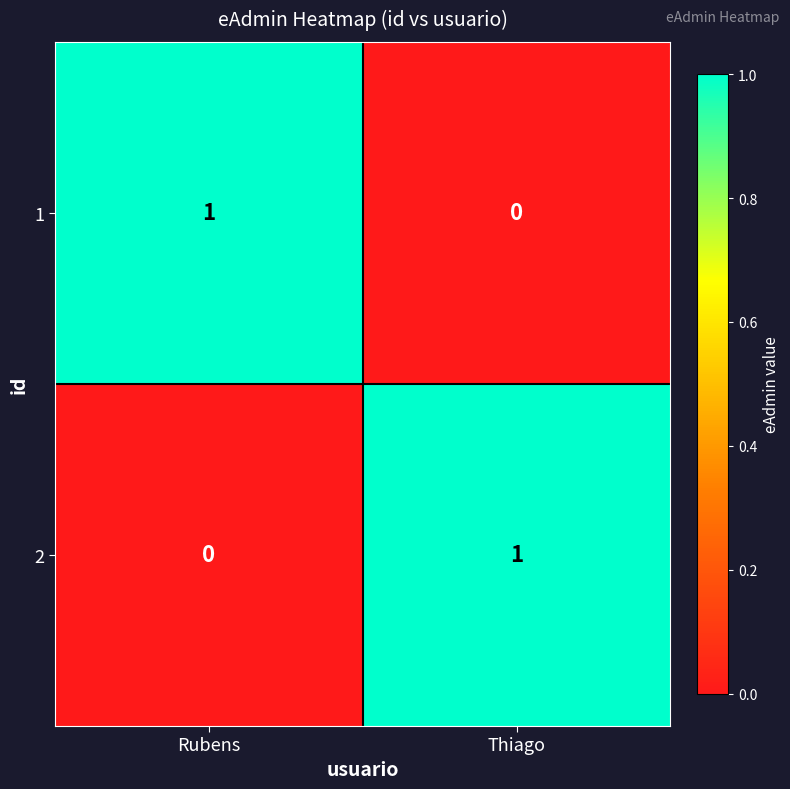

What is the total value across all series at Rubens?

1